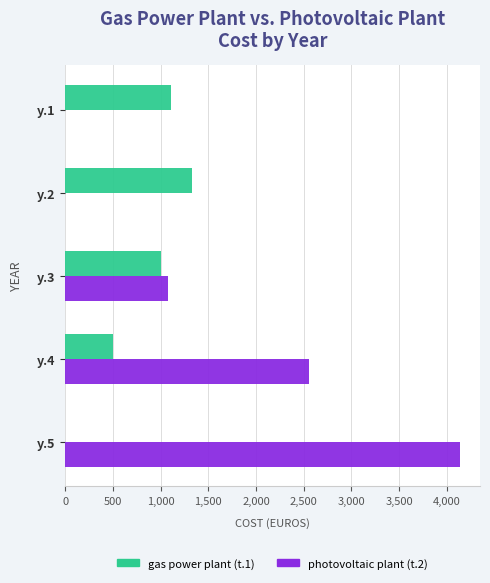

Which series changed the most between y.4 and y.5?

photovoltaic plant (t.2)